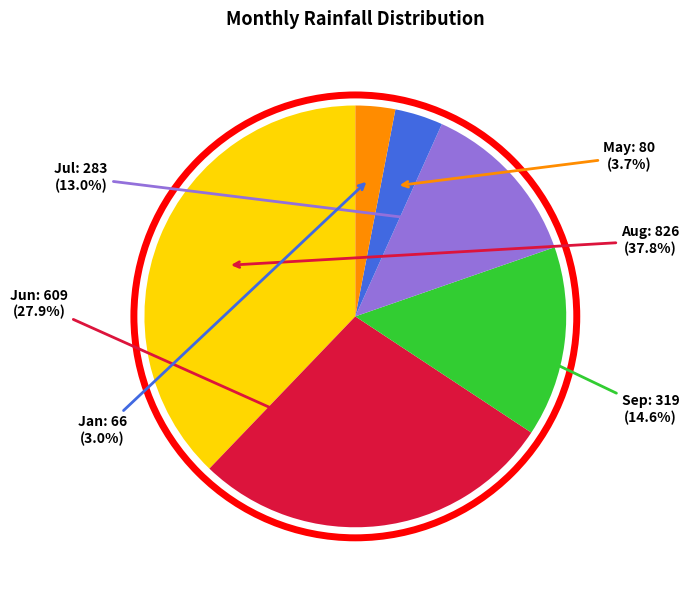

Rank the categories by value from lowest to highest.

Jan, May, Jul, Sep, Jun, Aug